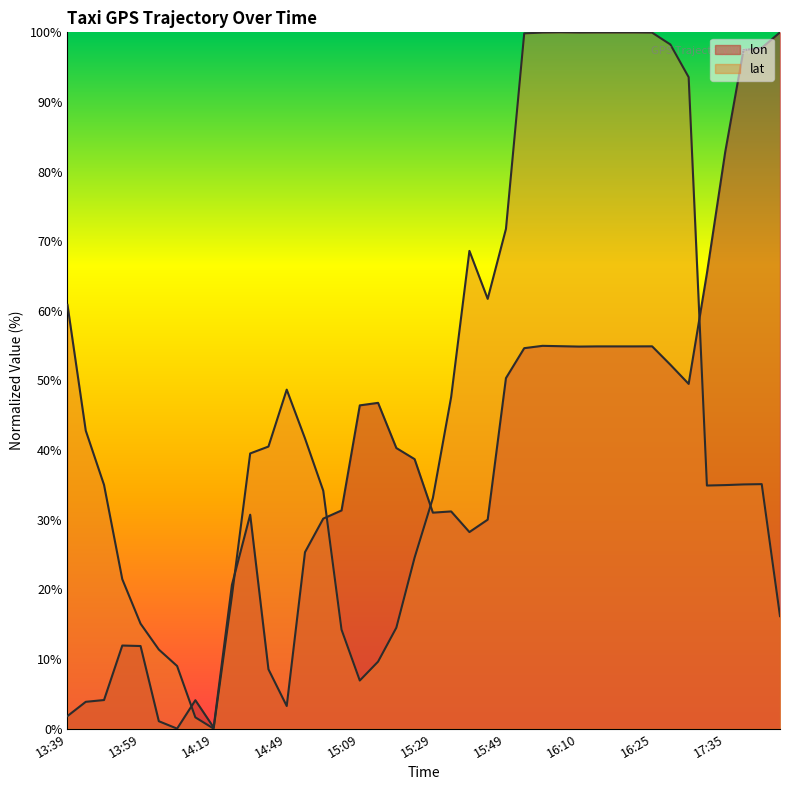

What is the total value across all series at 17:01?

143.1